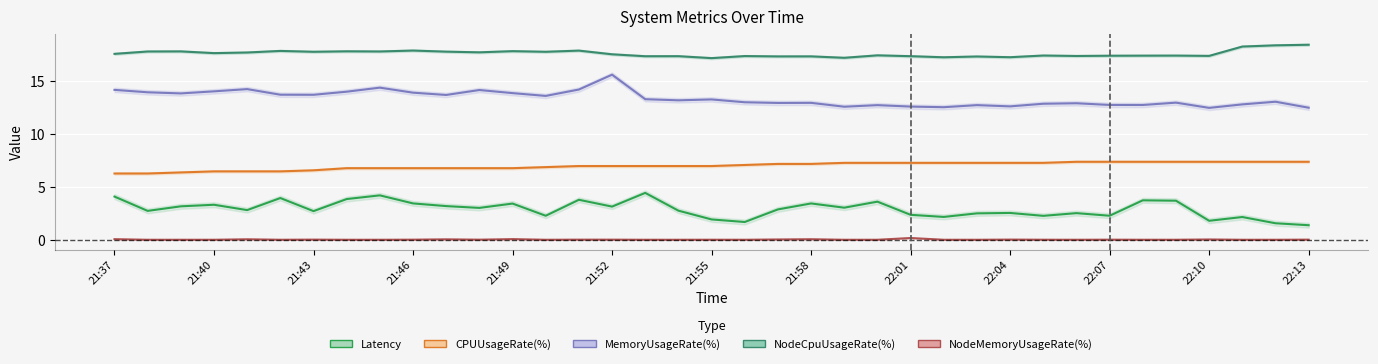

How many data points does each series have?

37